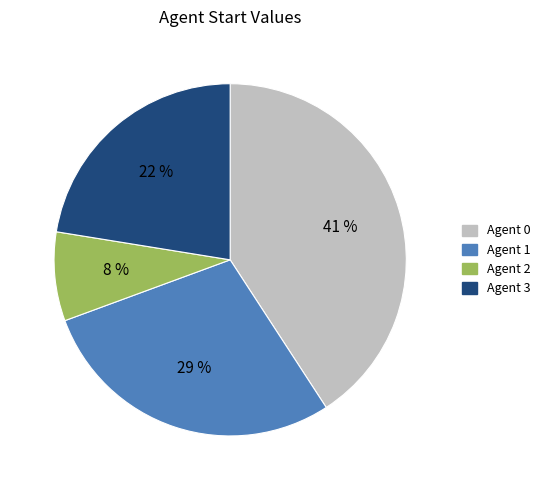

To the nearest percent, what portion does Agent 0 represent?

41%